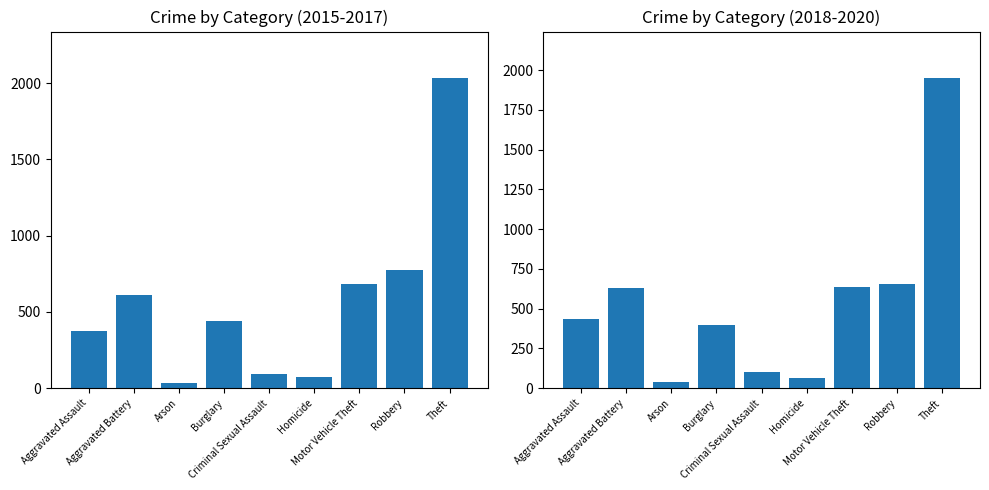

What is the difference between the Mean 2015-2017 values at Criminal Sexual Assault and Aggravated Assault?

279.7